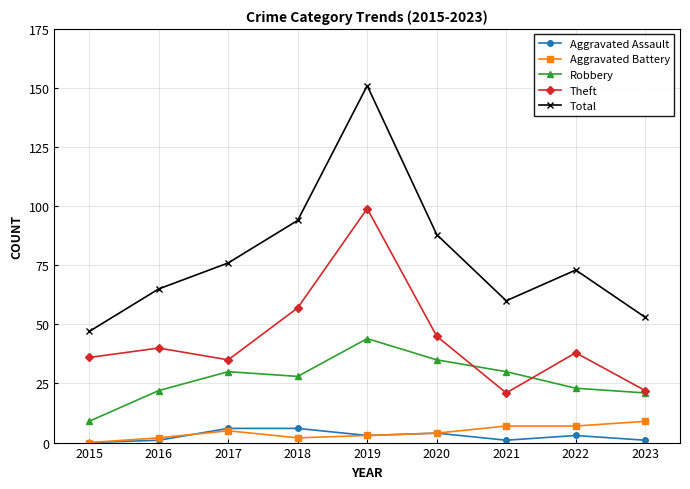

What is the spread (max minus min) of values at 2015?

47